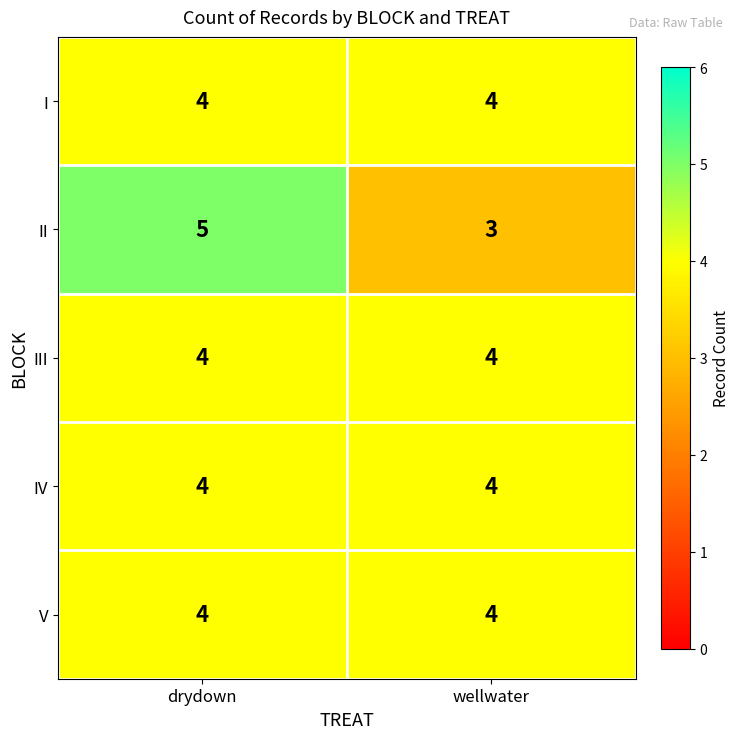

Reading left to right, list all the values displayed in this chart.

I: drydown=4	wellwater=4
II: drydown=5	wellwater=3
III: drydown=4	wellwater=4
IV: drydown=4	wellwater=4
V: drydown=4	wellwater=4